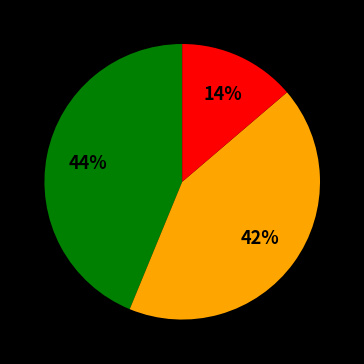

Does any single category account for the majority?

No